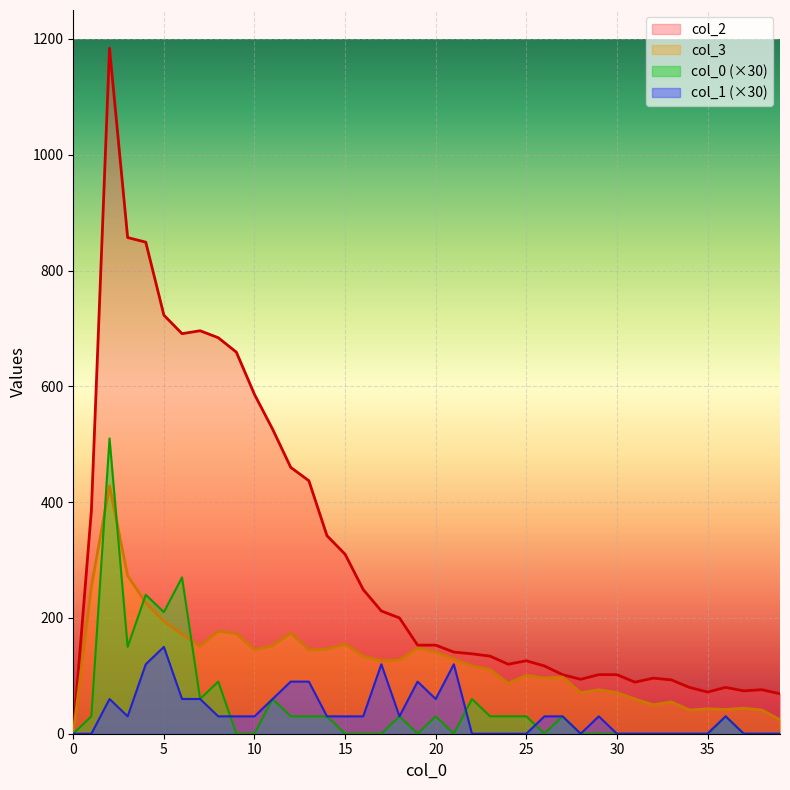

What is the average value of the 0 series?

50